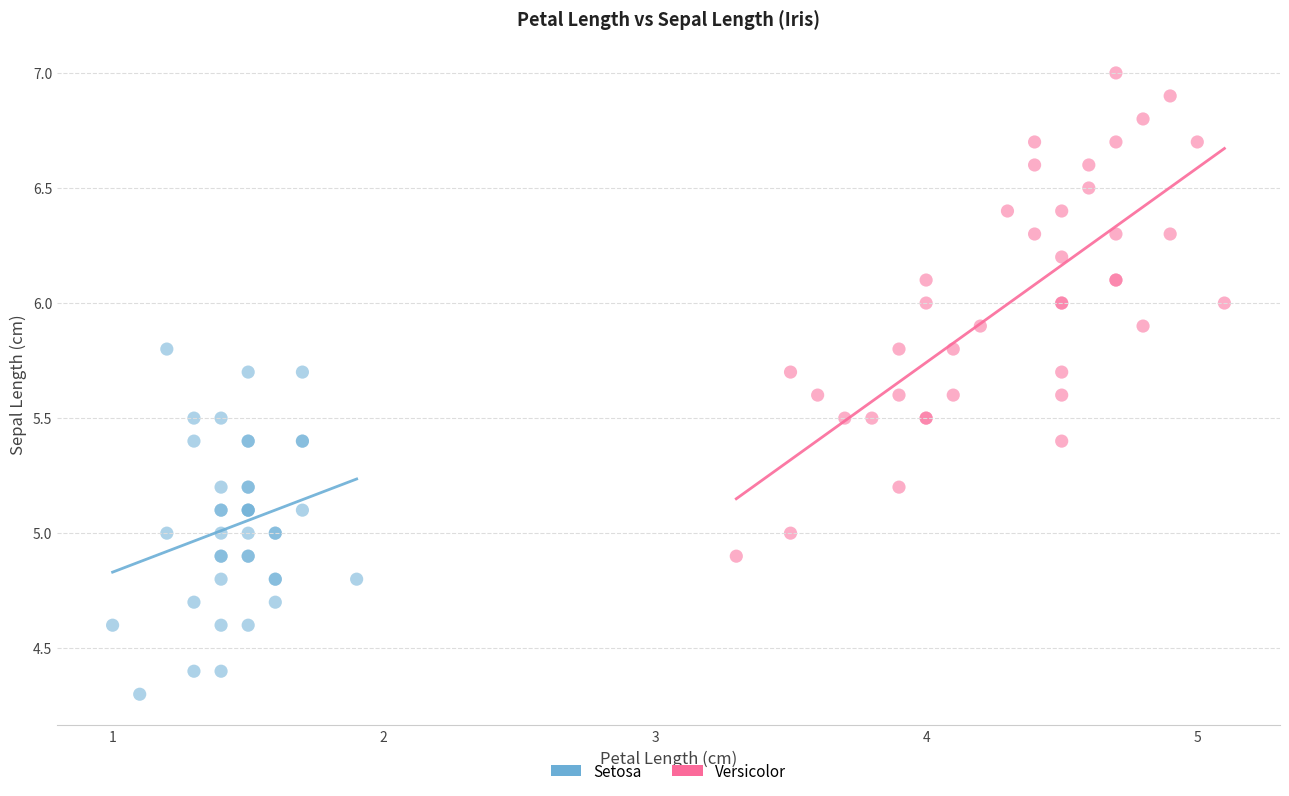

Which series reaches the maximum Y coordinate?

Versicolor